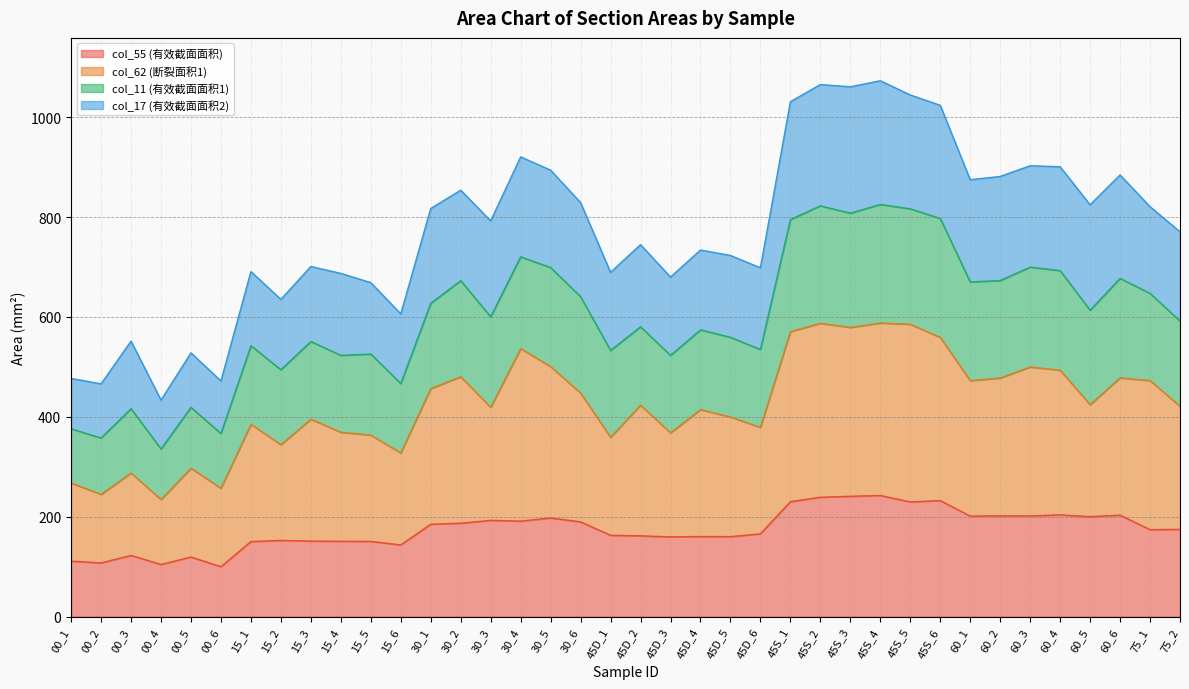

How many data points does each series have?

38